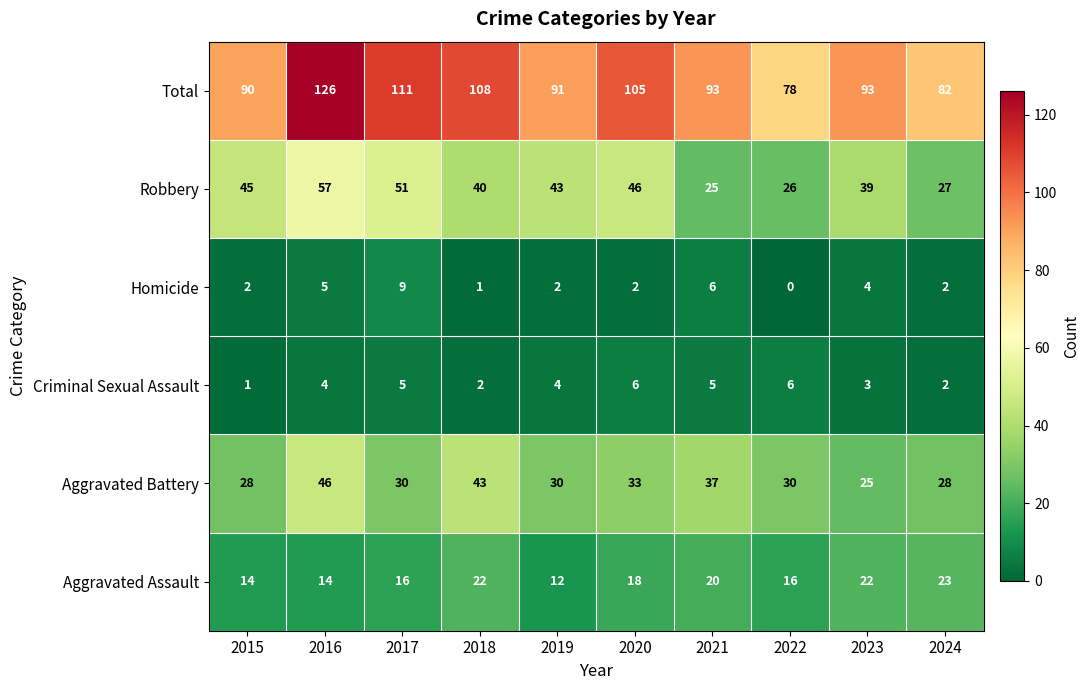

Which series changed the most between 2021 and 2023?

Robbery